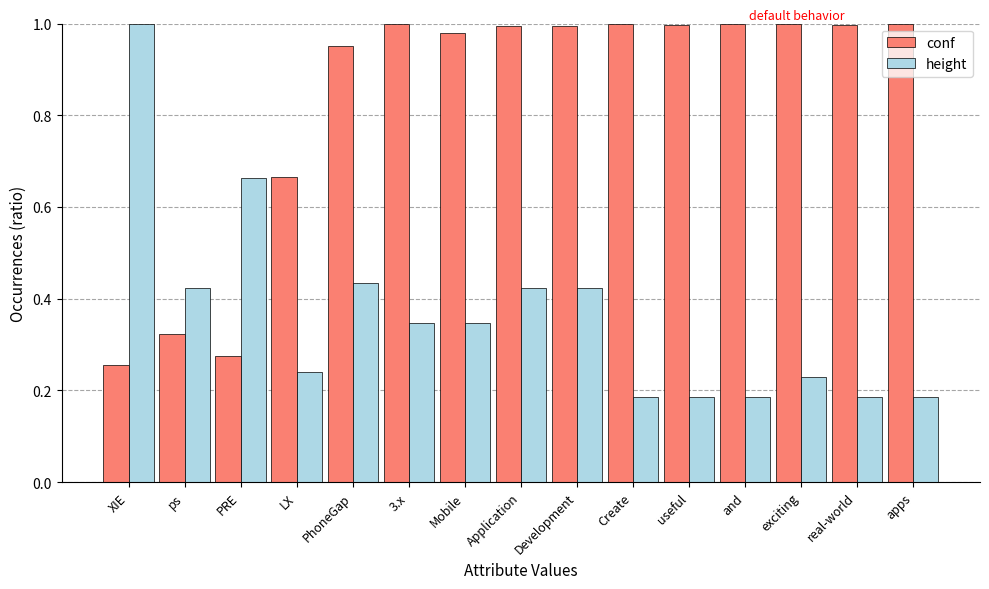

What is the difference between the maximum and minimum values in the height series?

0.8